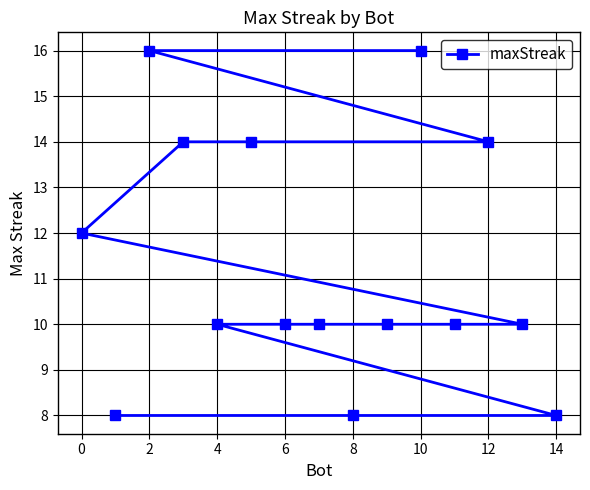

What is the difference between the second highest and second lowest values?

8